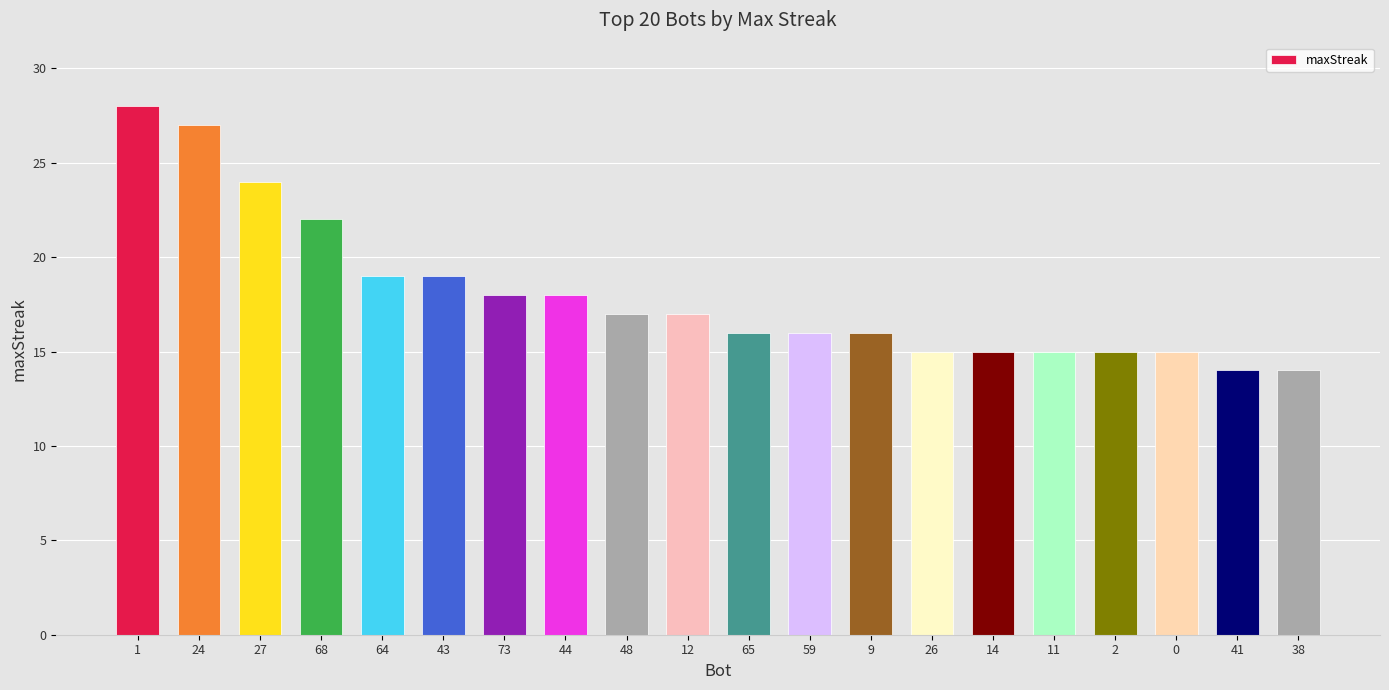

At which label is the value closest to 21?

68